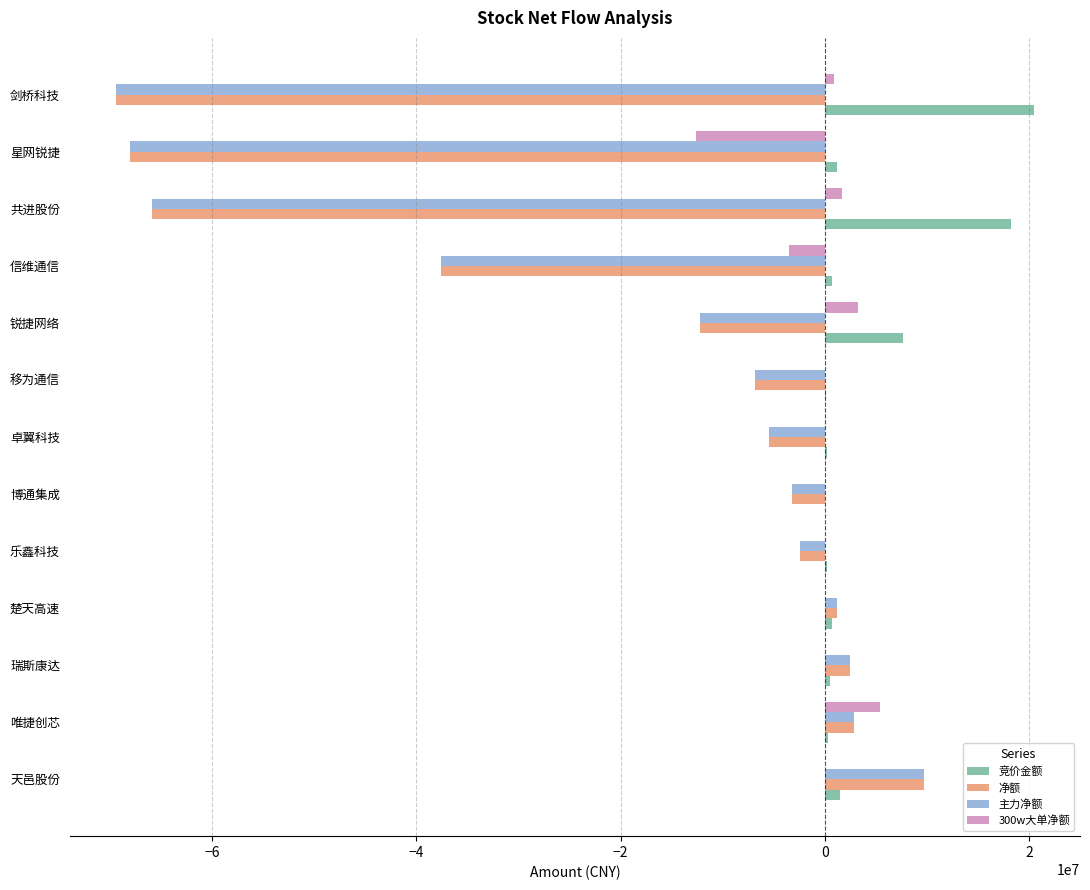

At which label is 竞价金额 closest to 10284060?

锐捷网络